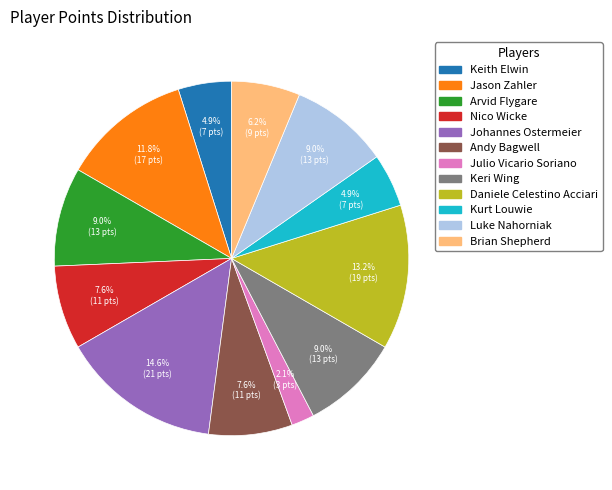

Is there any slice that represents more than half of the pie?

No